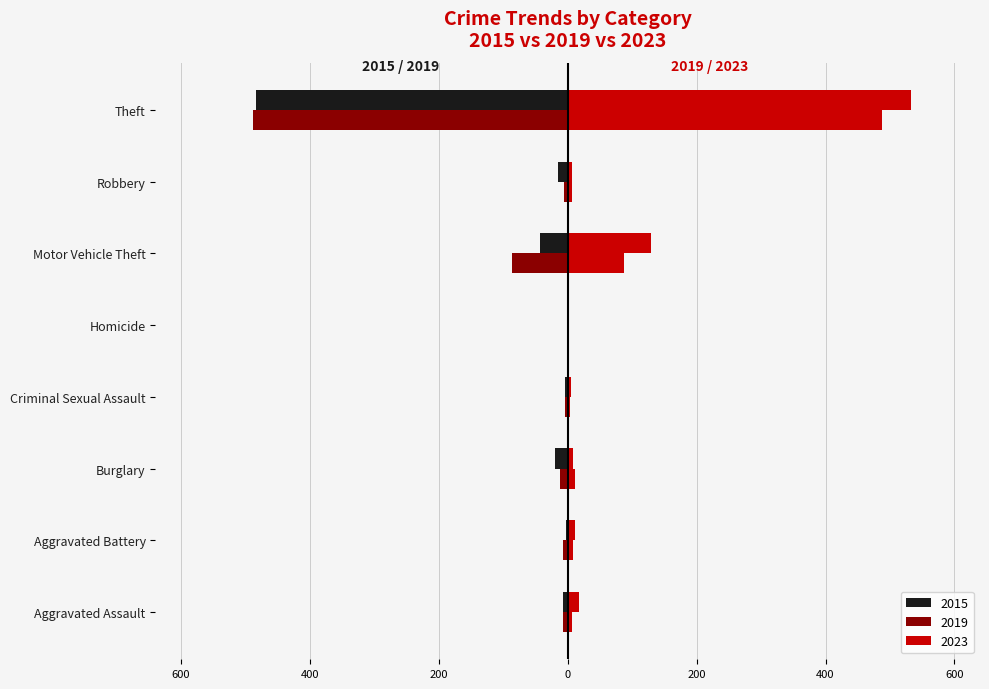

At which label does 2015 reach its minimum?

Theft